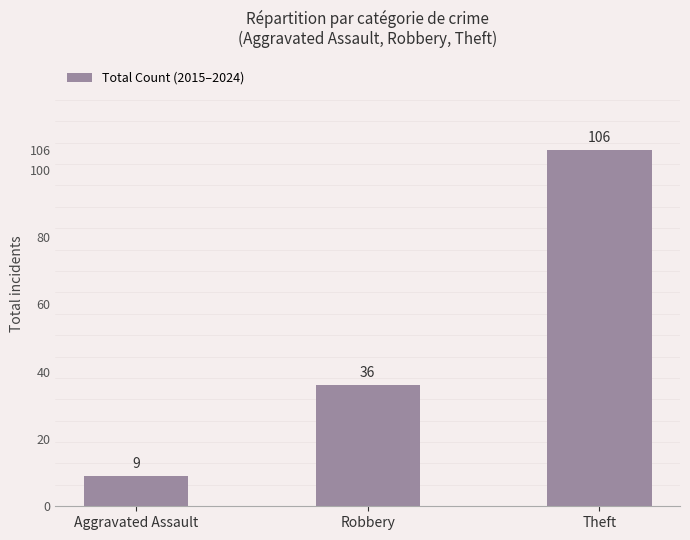

What is the change in value from Aggravated Assault to Robbery?

+27